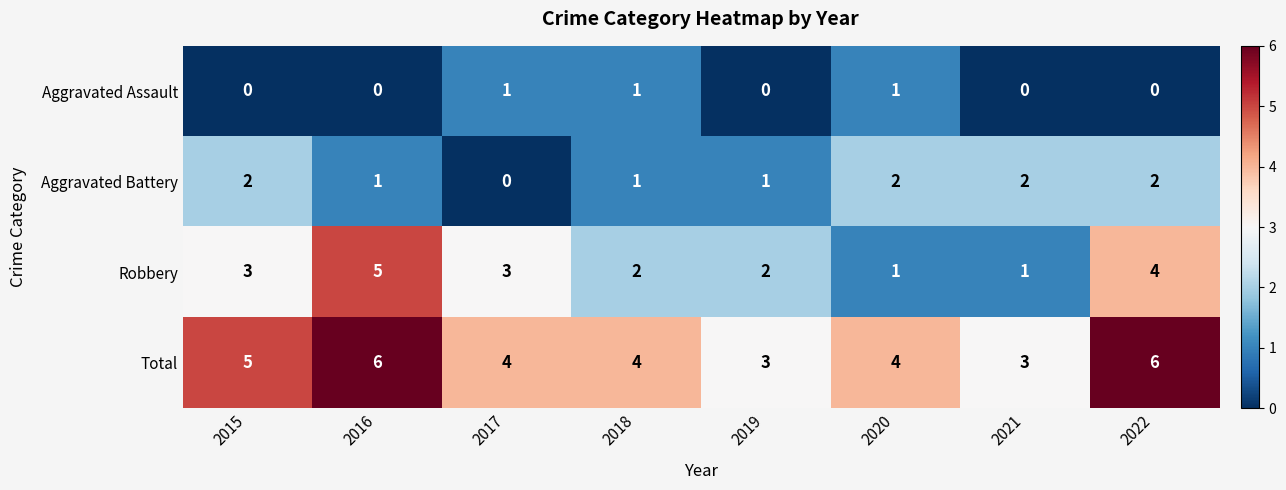

How many Robbery values are between 2 and 4?

5